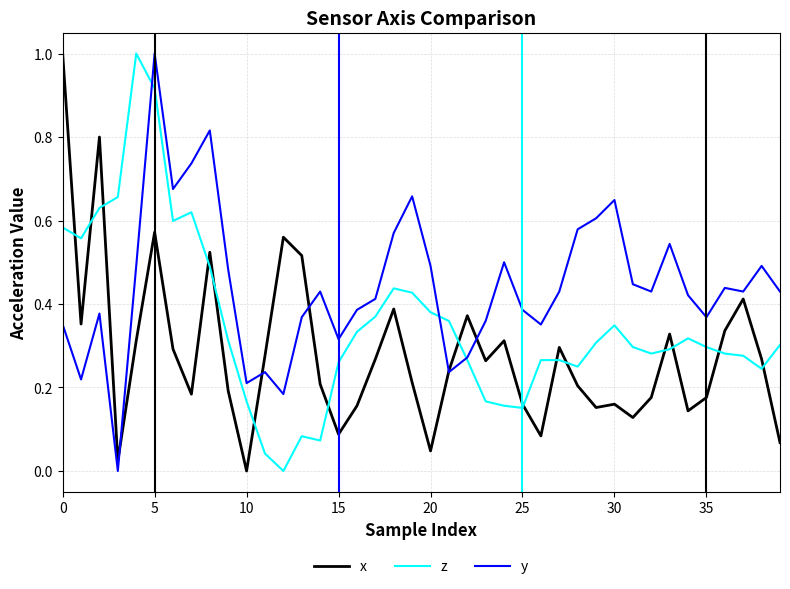

List the series in order of their overall mean, lowest first.

x, z, y